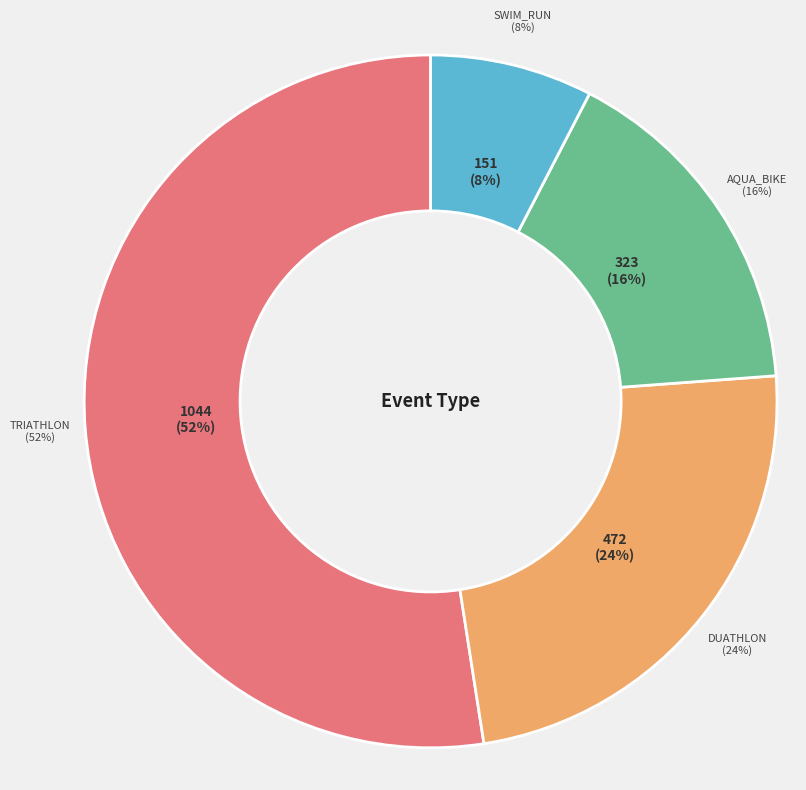

To the nearest percent, what percentage of the pie is duathlon?

24%